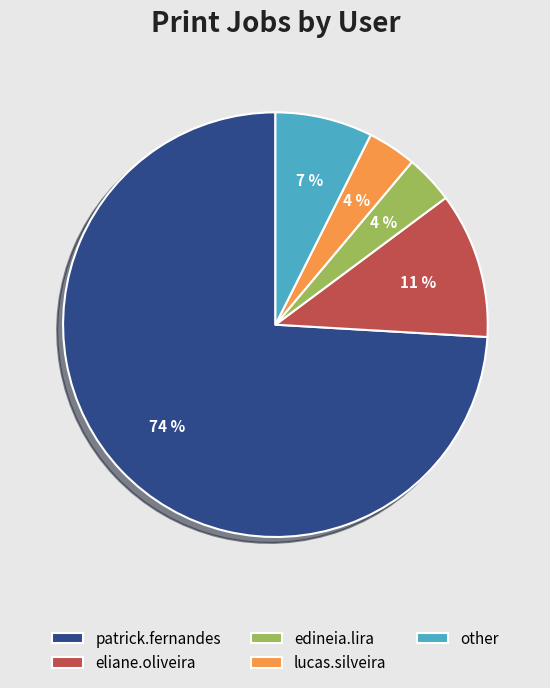

Is it true that eliane.oliveira is 11% of the pie?

True